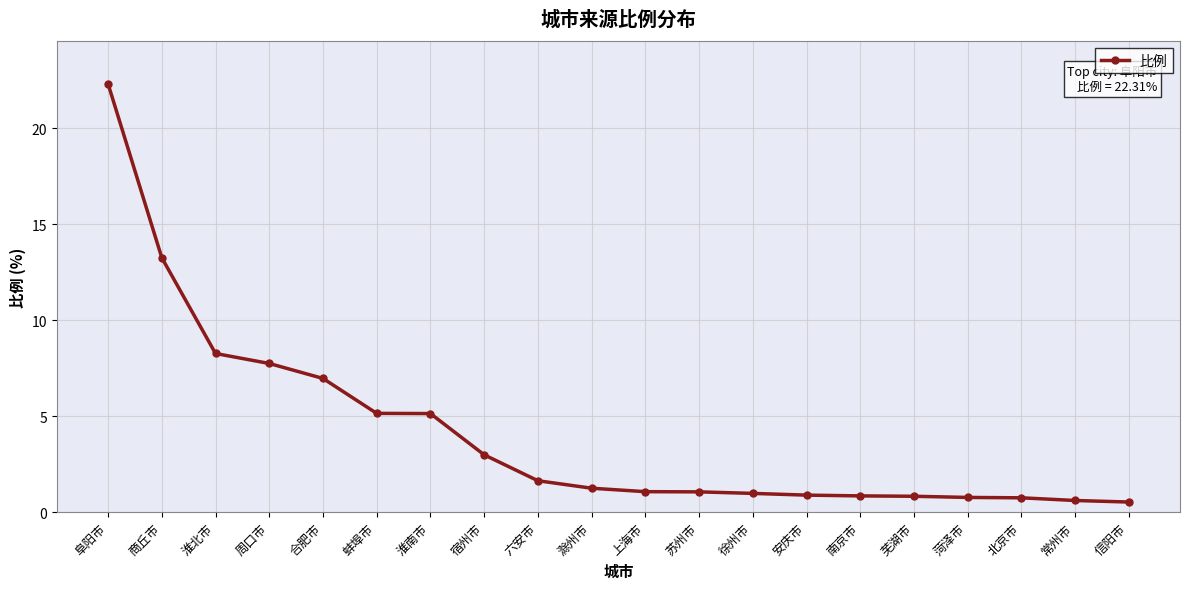

Read the value at 阜阳市.

22.3